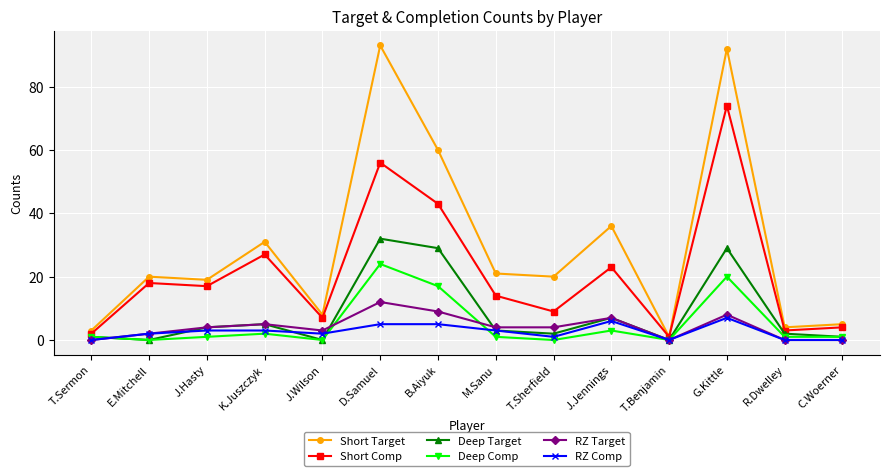

True or false: RZ Comp and Short Comp intersect in this chart.

False